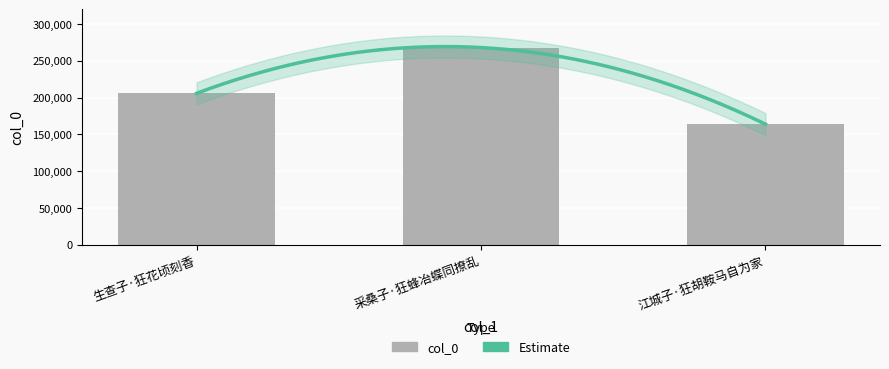

Where is the data nearest to the value 215955?

生查子·狂花顷刻香